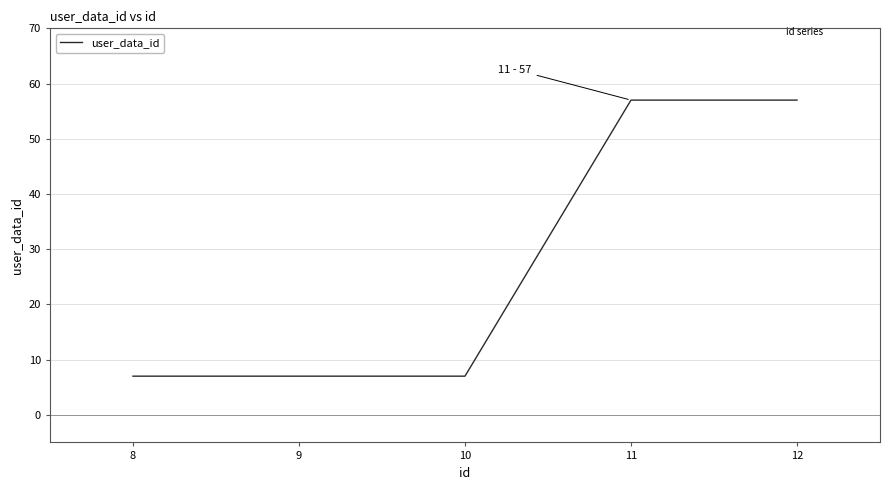

Reading left to right, transcribe all the data shown in this chart.

7	7	7	57	57